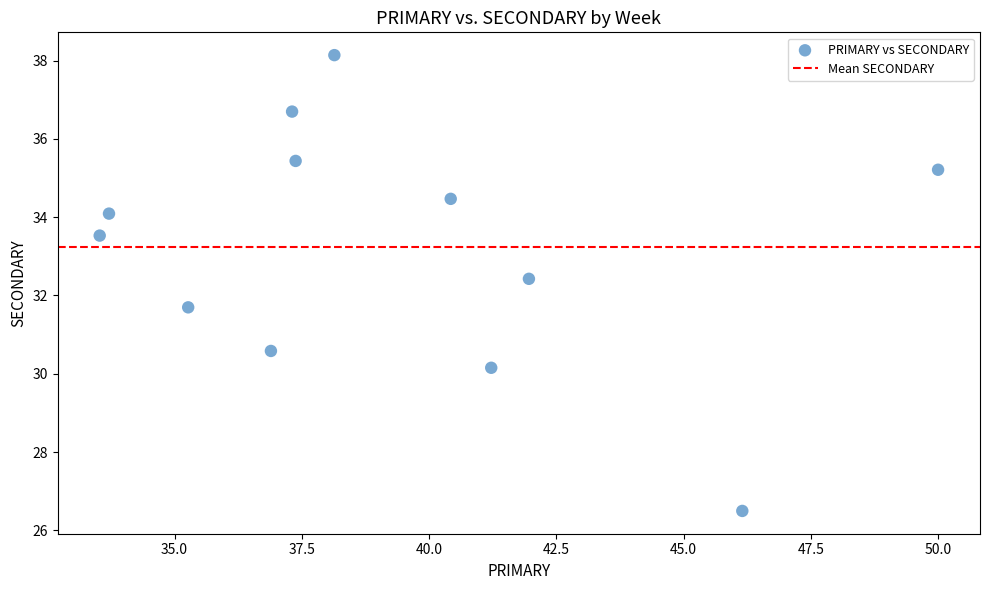

What is the range of X values (max minus min)?

16.5